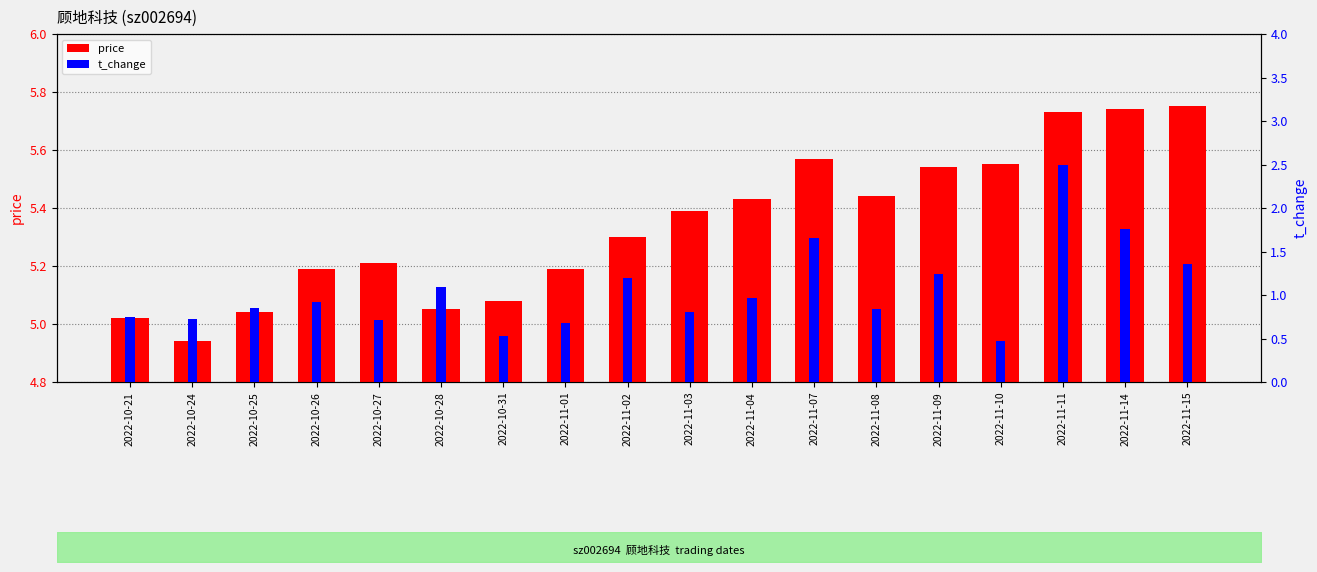

What is the spread (max minus min) of values at 2022-11-15?

4.4